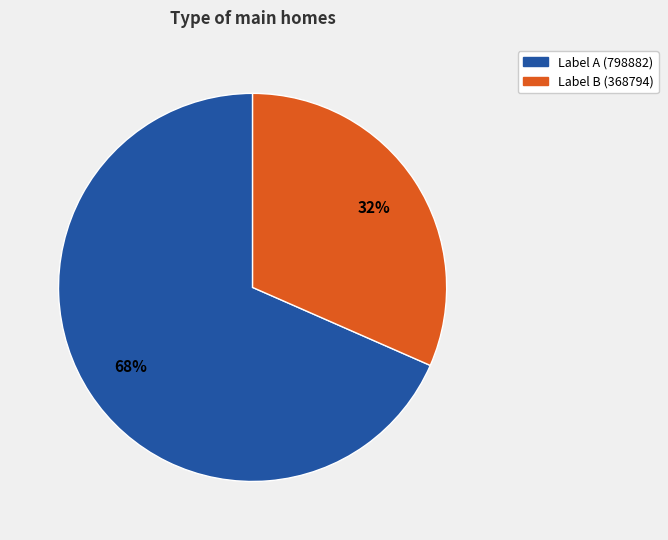

Approximately how many times larger is the value at Label B (368794) compared to Label A (798882)?

0.5